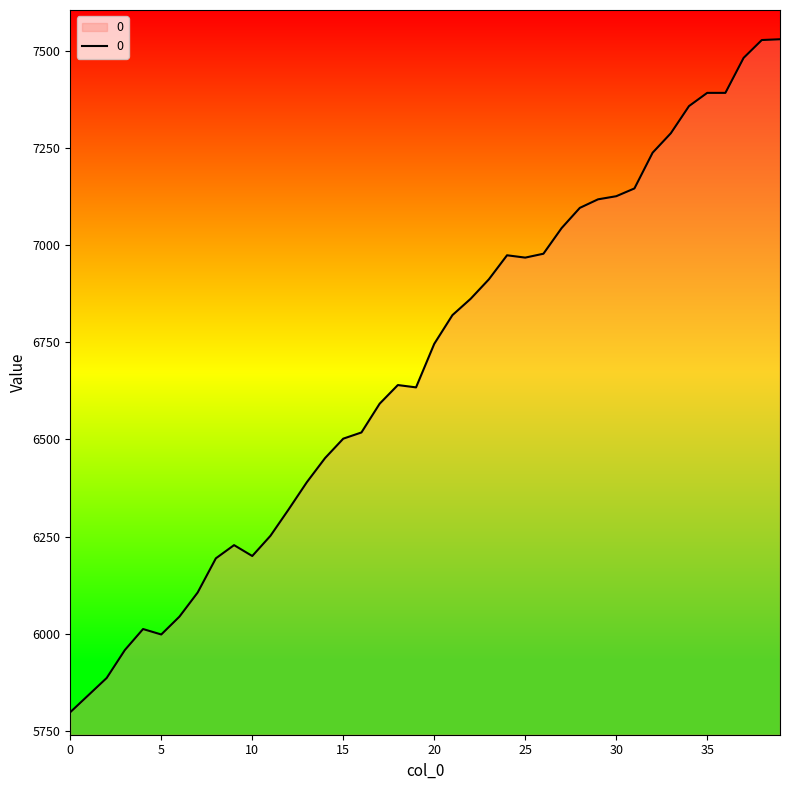

What is the smallest value displayed?

5798